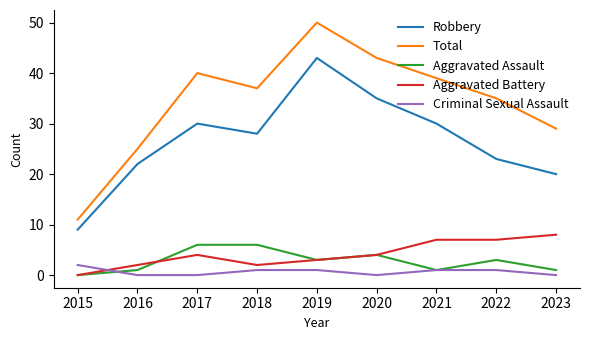

True or false: Criminal Sexual Assault has more than 2 points higher than both neighbors.

False